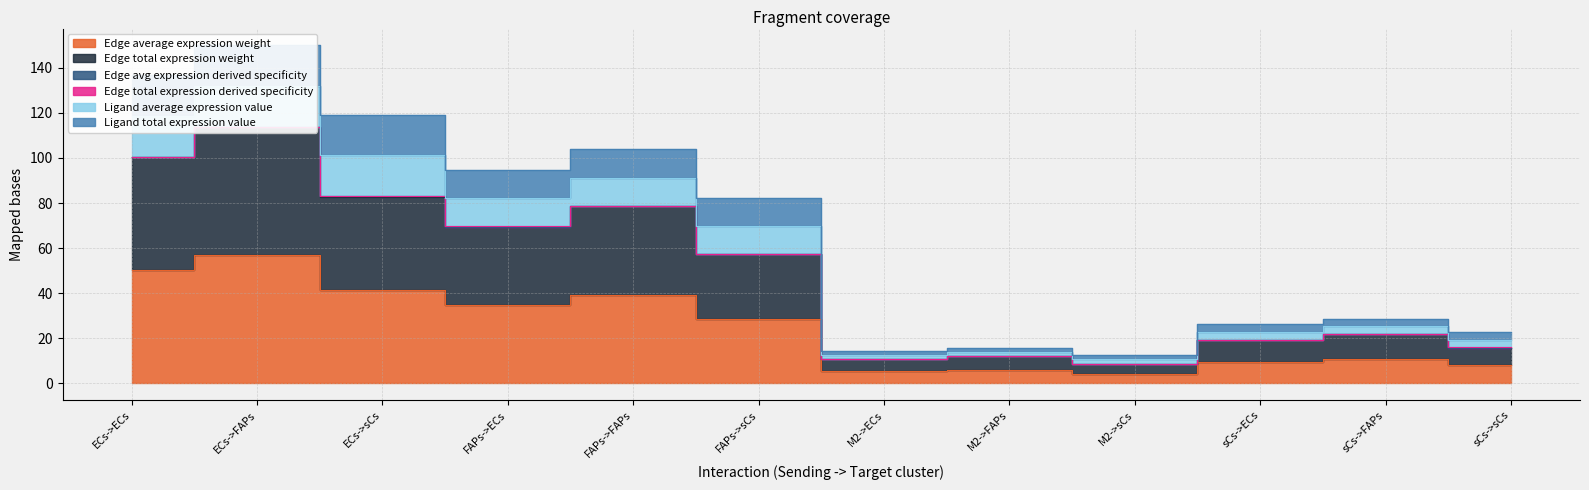

At how many categories does at least one series exceed 40?

6